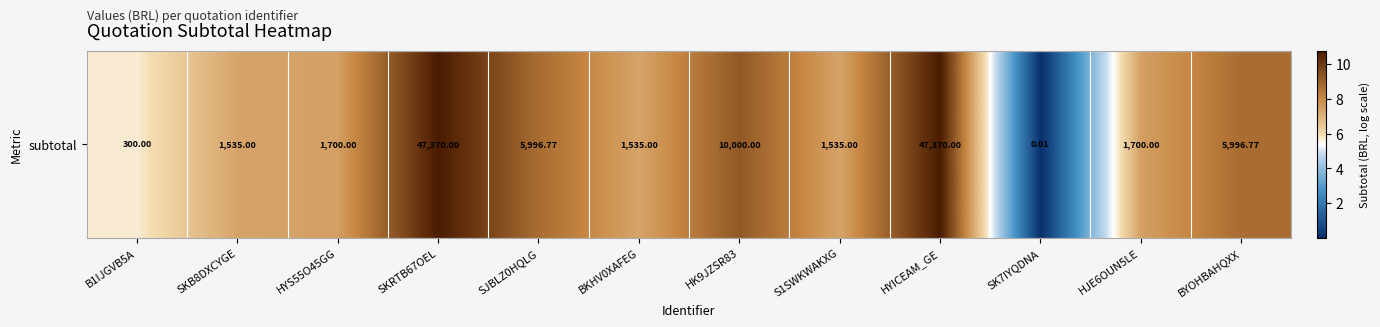

Where does the data first go above 7?

SKB8DXCYGE